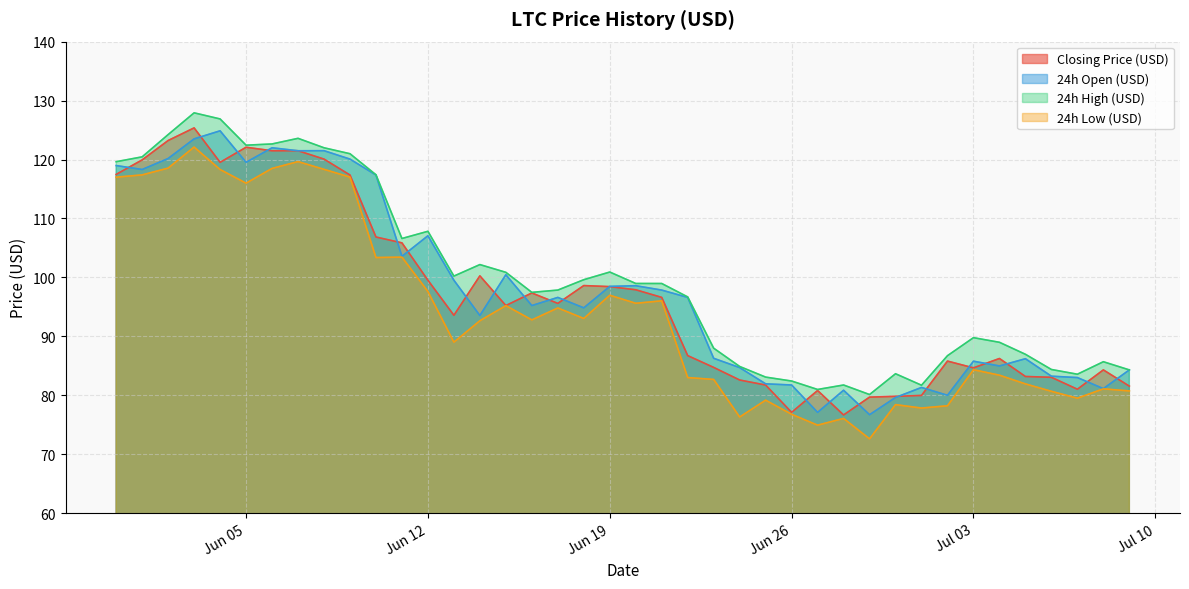

How many categories are shown in the chart?

40